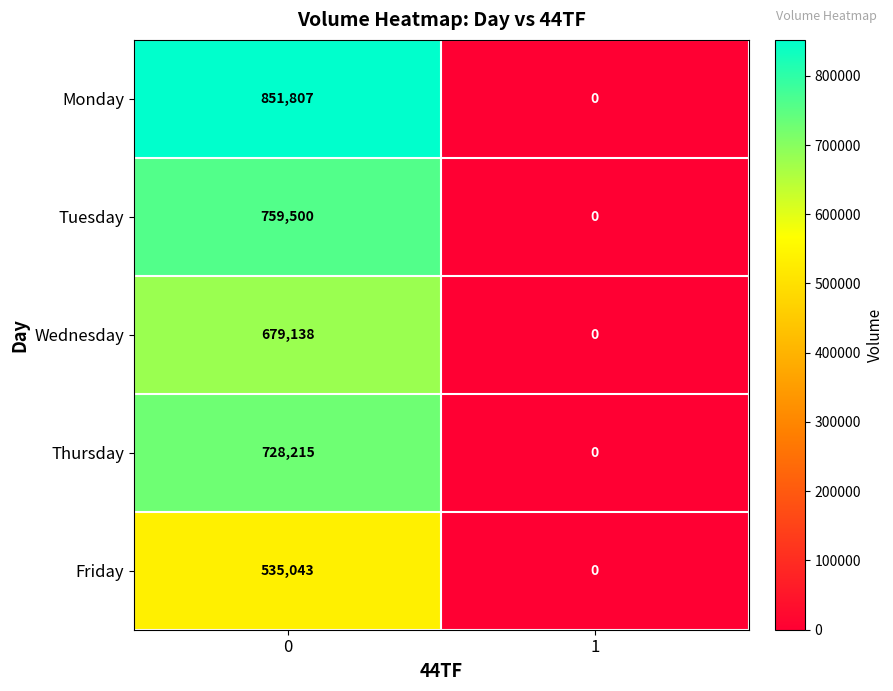

What is the difference between the maximum and minimum values in the Monday series?

851807